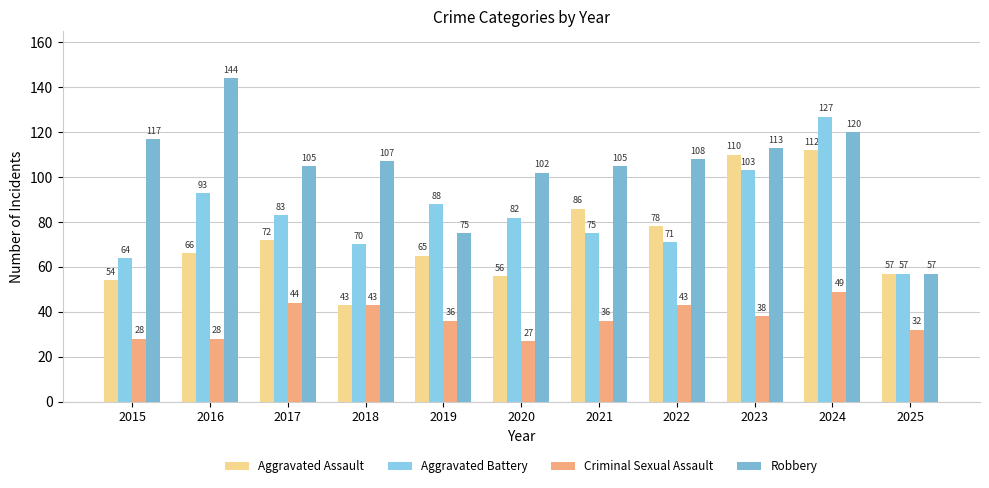

At which label does Aggravated Battery first exceed 82?

2016